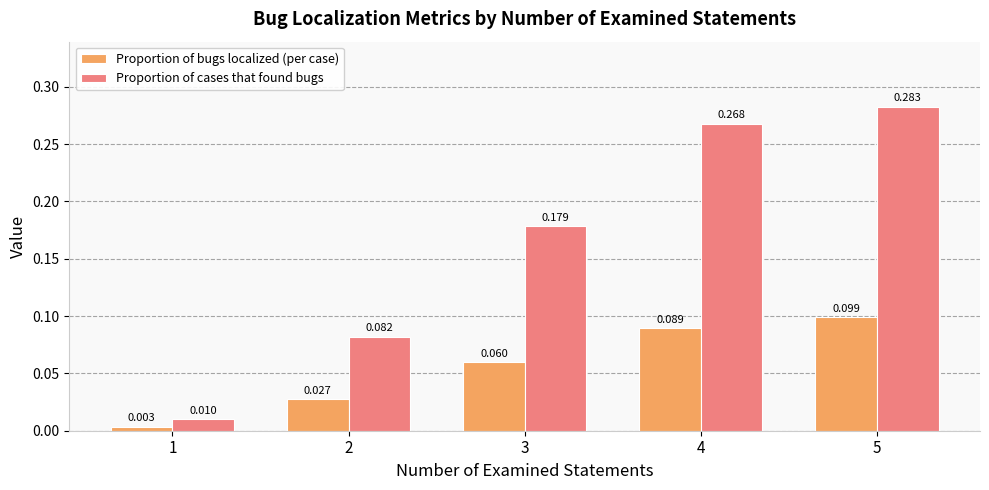

Between 3 and 4, which series saw the biggest shift?

Proportion of cases that found bugs